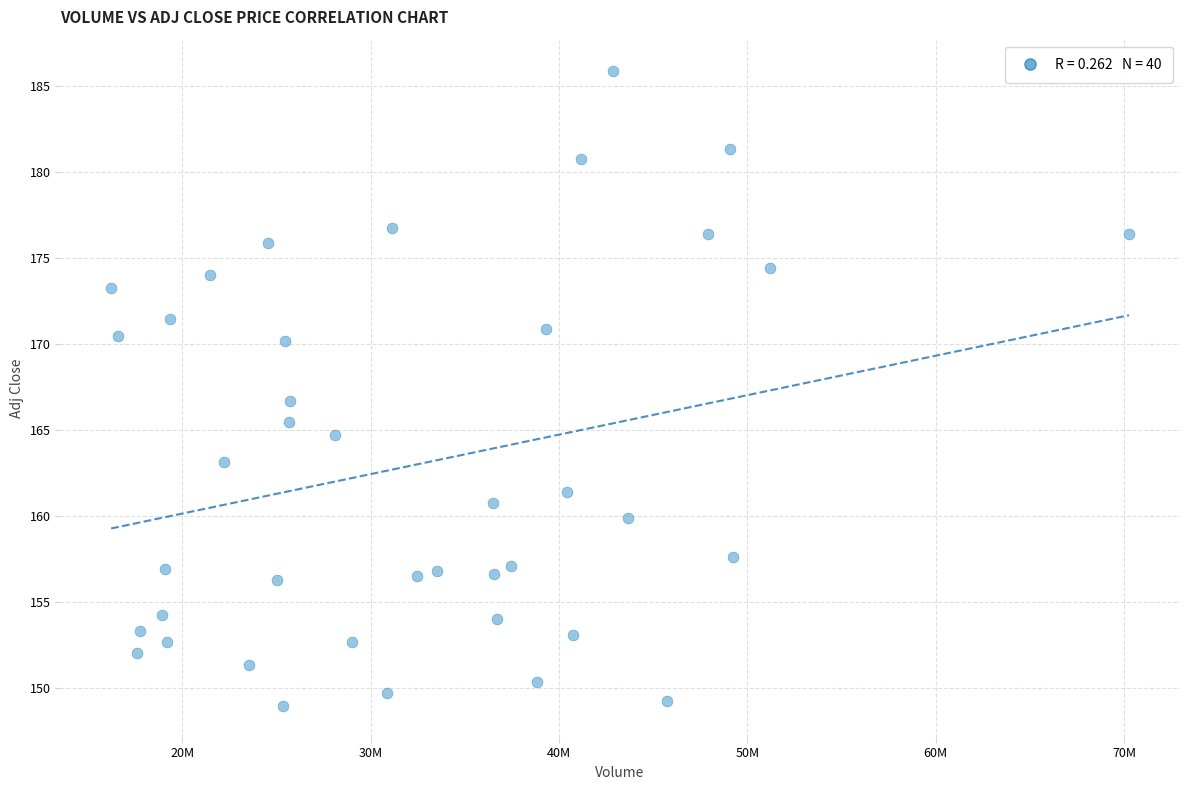

What is the range of X values (max minus min)?

54034840.0